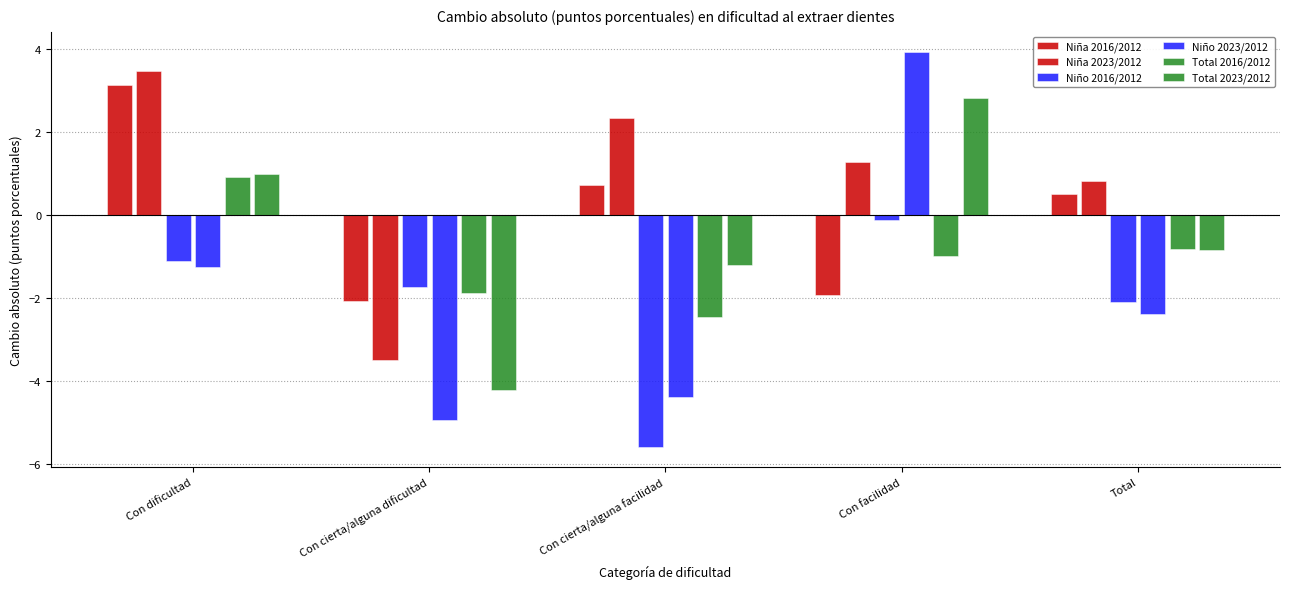

List the labels in order of Niño 2016/2012 value, largest first.

Con facilidad, Con dificultad, Con cierta/alguna dificultad, Total, Con cierta/alguna facilidad